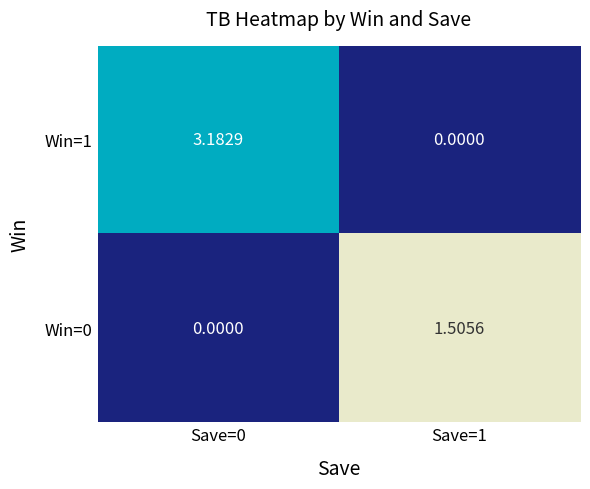

Which series has the largest range (max minus min)?

Win=1